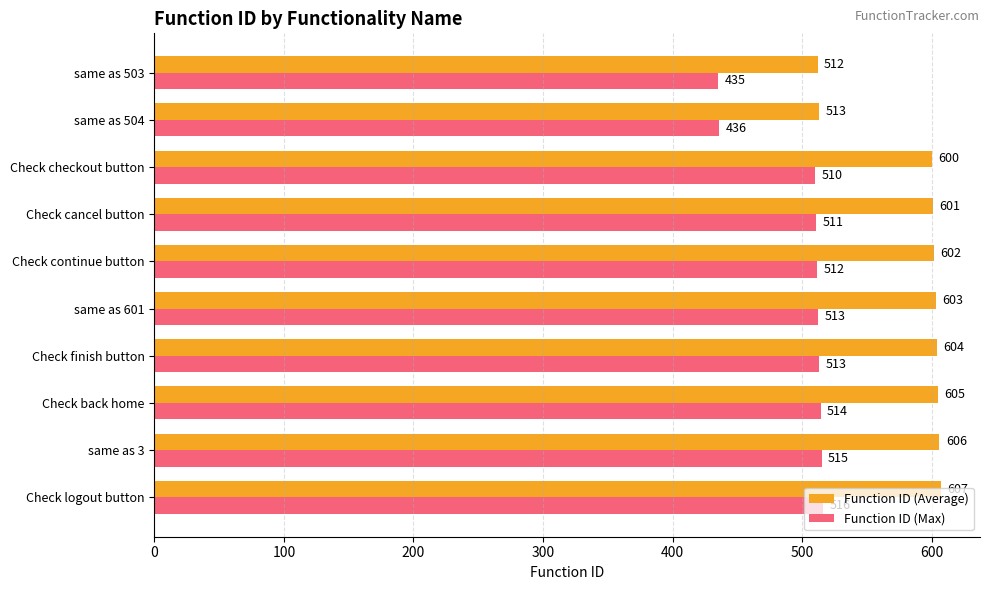

What is the total value across all series at Check checkout button?

1110.0